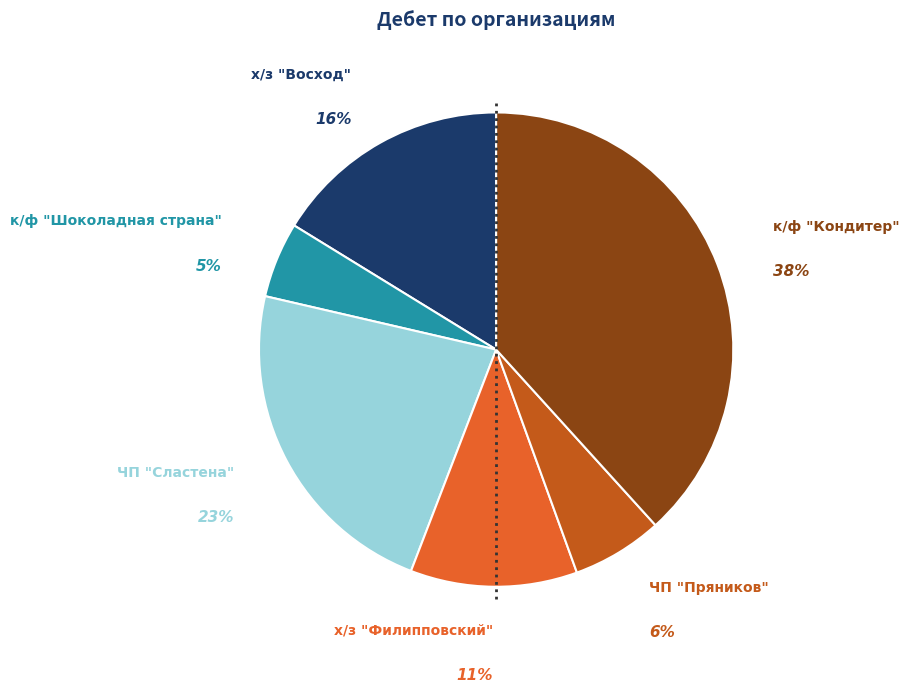

Is the sum of ЧП "Сластена" and х/з "Восход" greater than half?

No